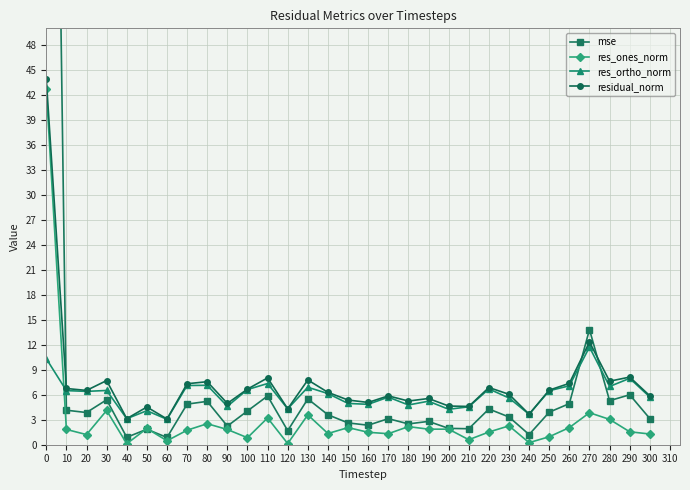

What is the minimum value for res_ones_norm?

0.1